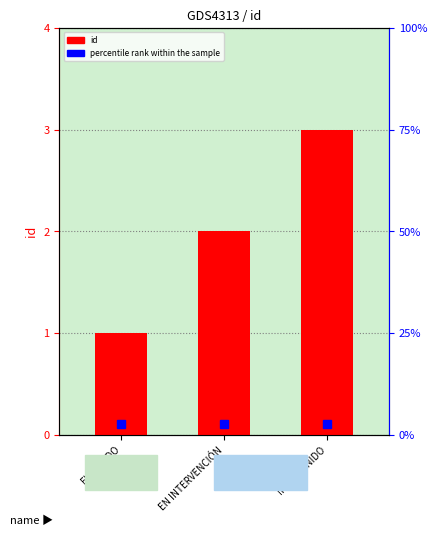

Is it true that the value at EVALUADO is 0?

False